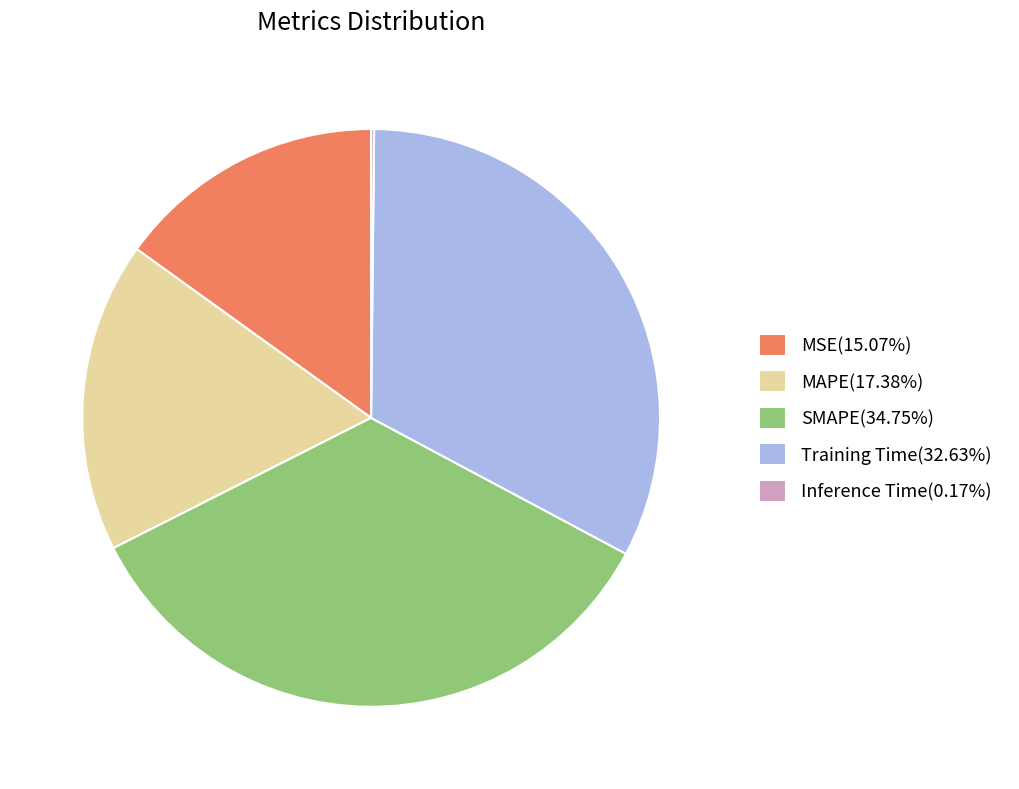

Is the sum of SMAPE(34.75%) and Training Time(32.63%) greater than half?

Yes